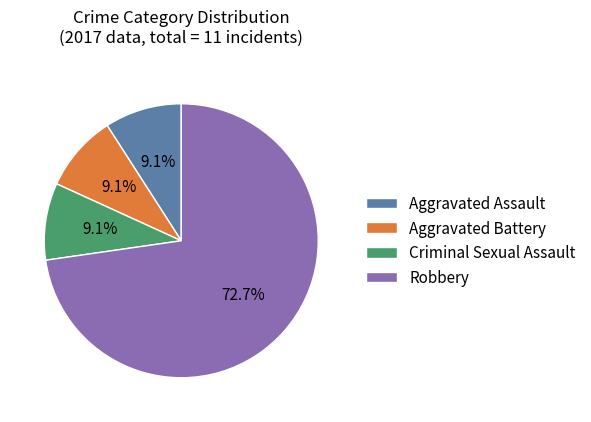

Which category has the biggest portion of the pie?

Robbery